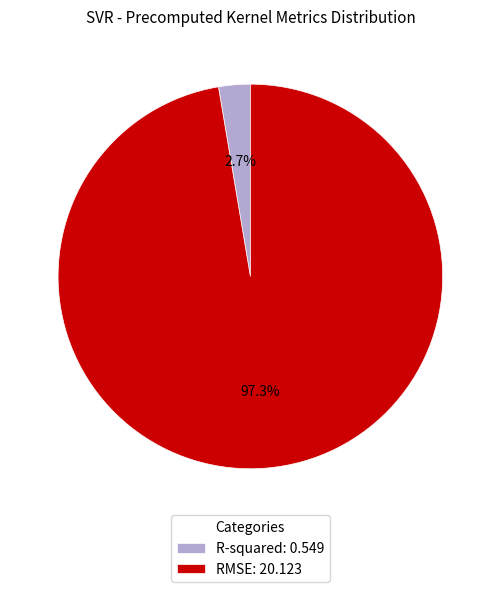

What portion of the pie excludes R-squared?

97.3%